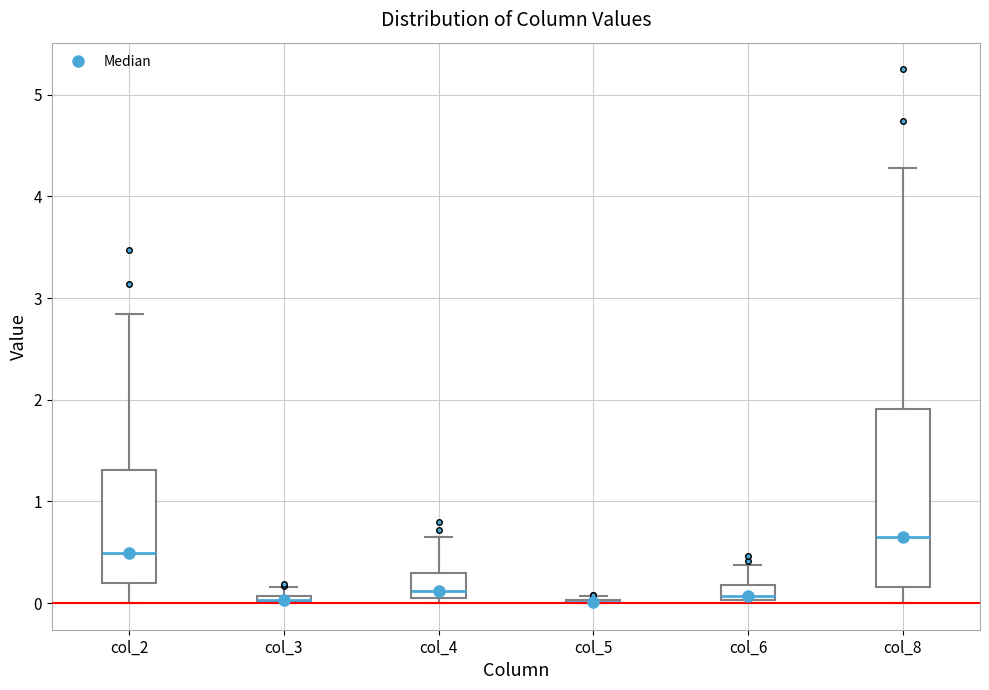

Where does the upper whisker of the box for col_6 end on the y-axis? The values are not printed on the chart, so give them approximately, as read against the axis.

0.4